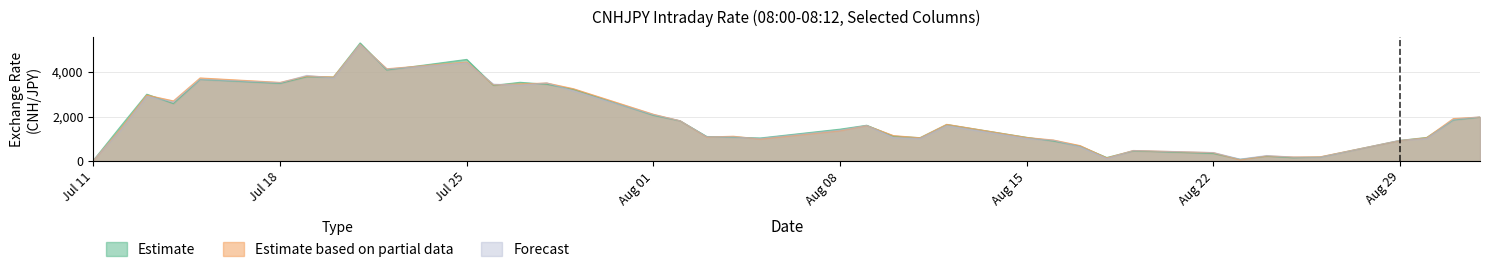

At which category is the sum across all series the highest?

2016-07-21